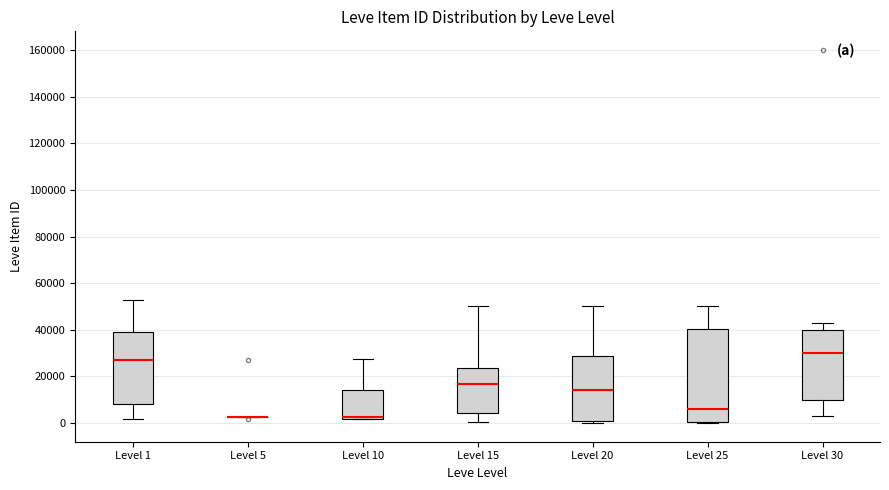

Which box is the tallest, from its lower edge to its upper edge?

Level 25